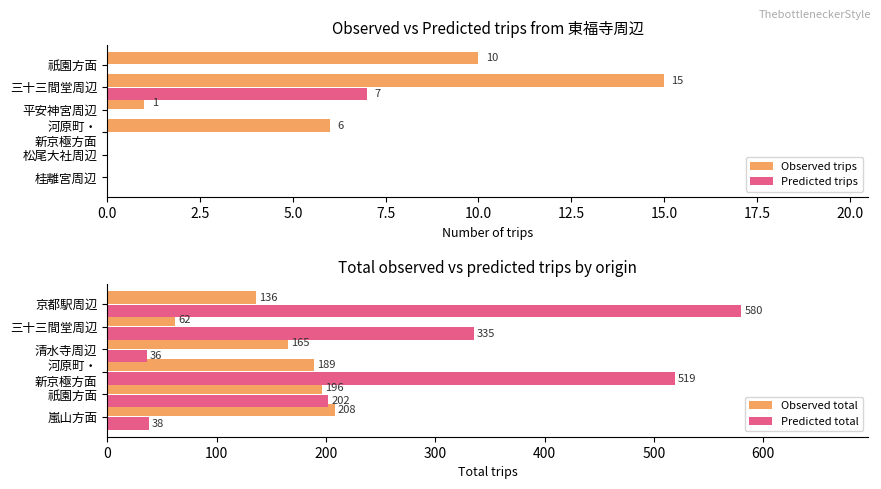

Is it true that Observed total equals 136 at 京都駅周辺?

True